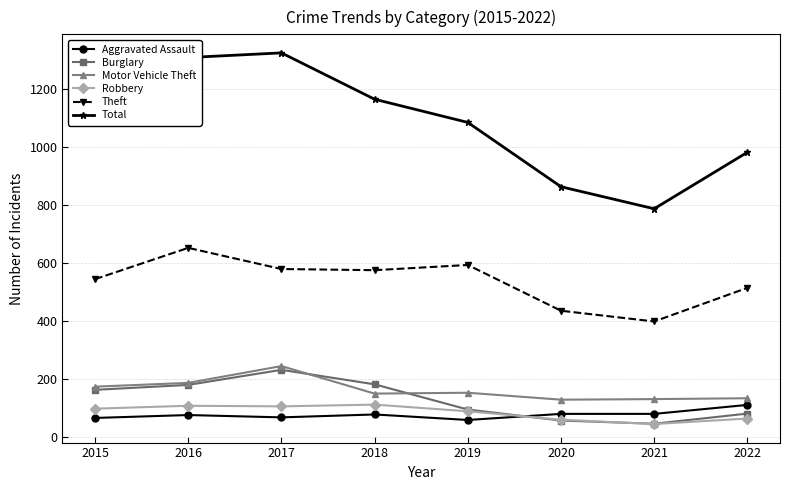

What is the total value across all series at 2016?

2508